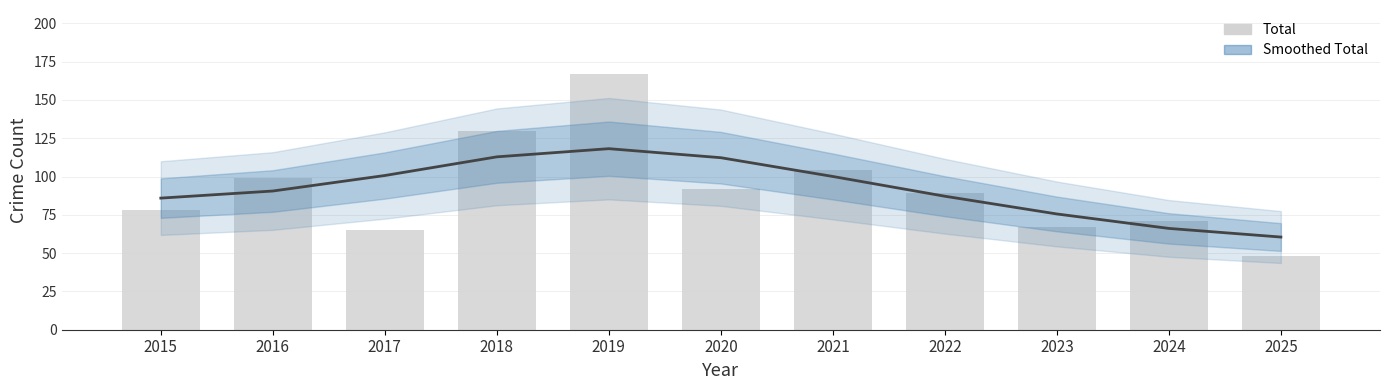

What is the sum of the Smoothed Total values at 2021 and 2018?

212.9